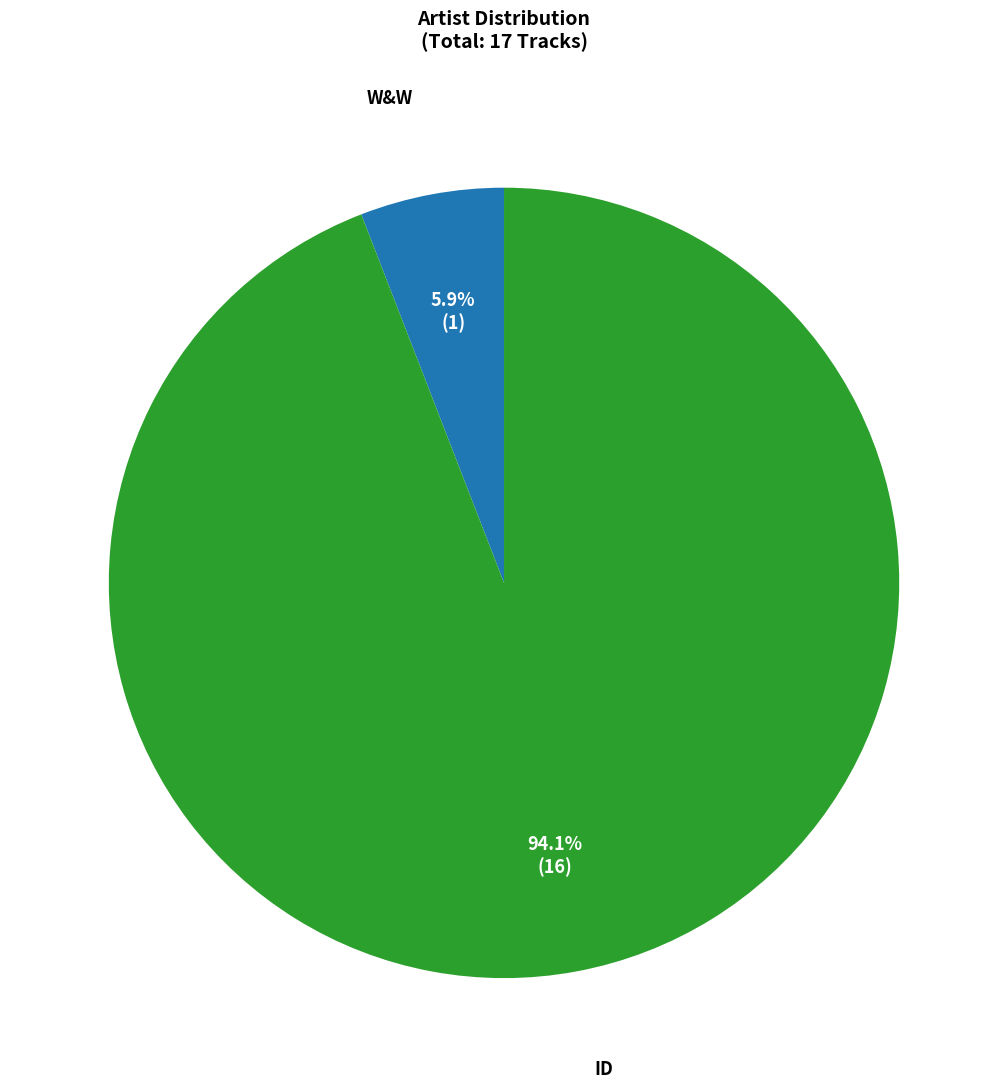

Is there a majority slice in this chart?

Yes